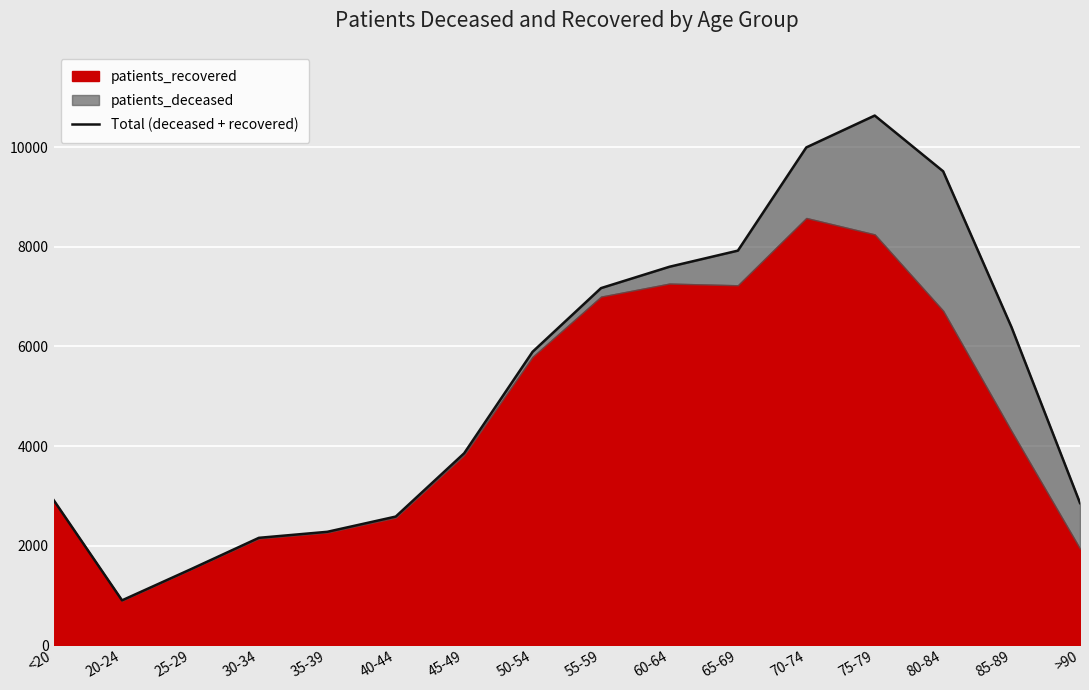

What is the change in value from 55-59 to >90?

-4318